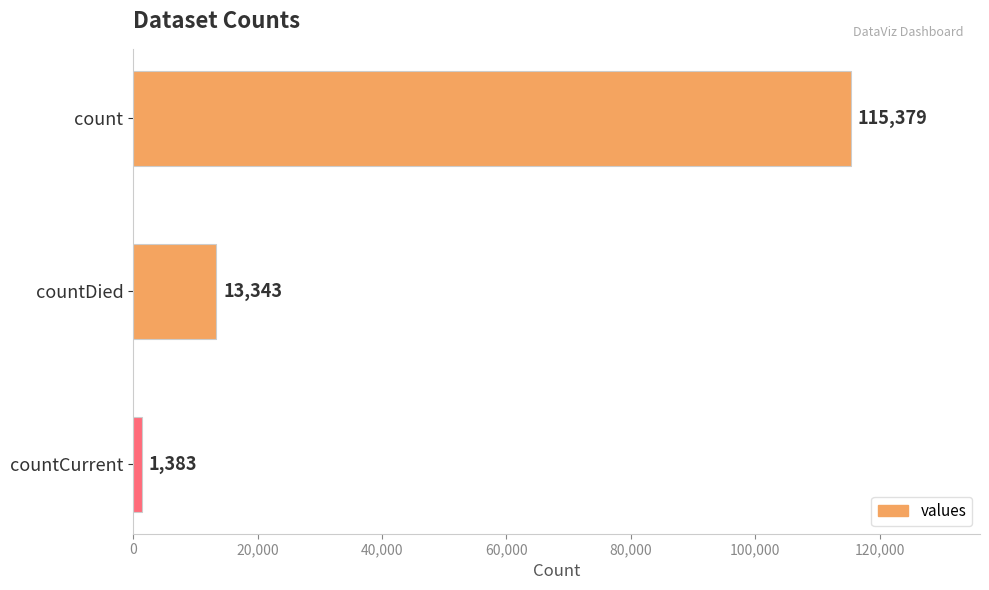

Reading bottom to top, list all the values displayed in this chart.

countCurrent=1383	countDied=13343	count=115379